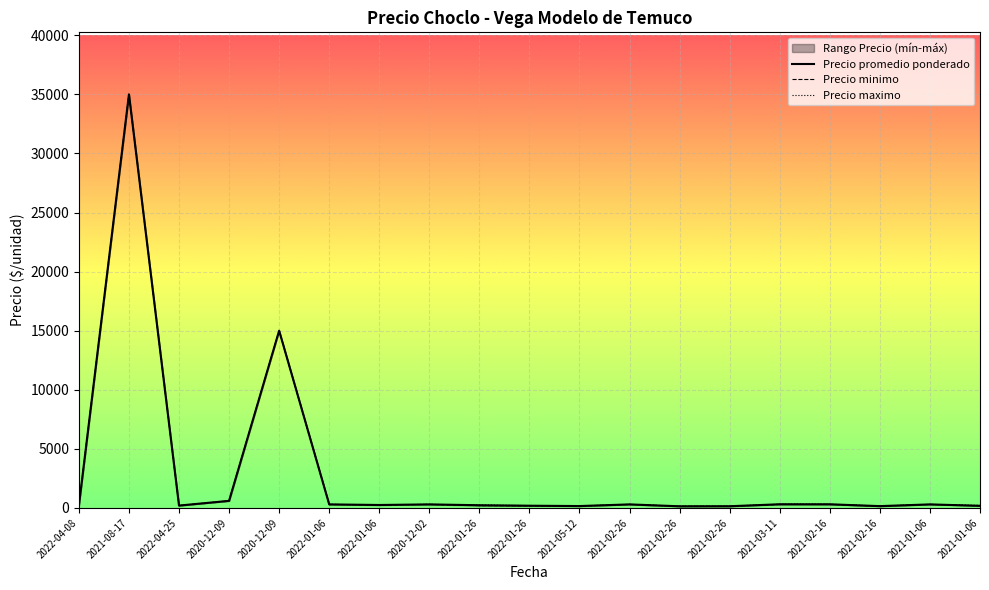

What is the spread (max minus min) of values at 2021-02-16?

20